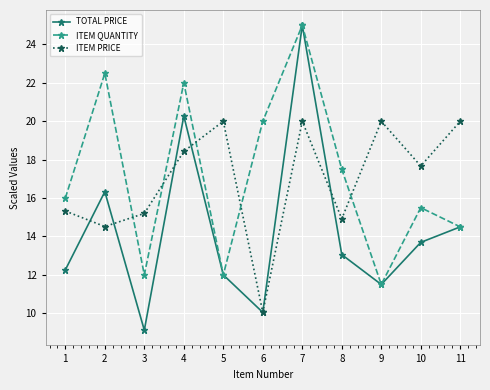

What is the value of the ITEM PRICE point at the 2nd from the left?

14.5